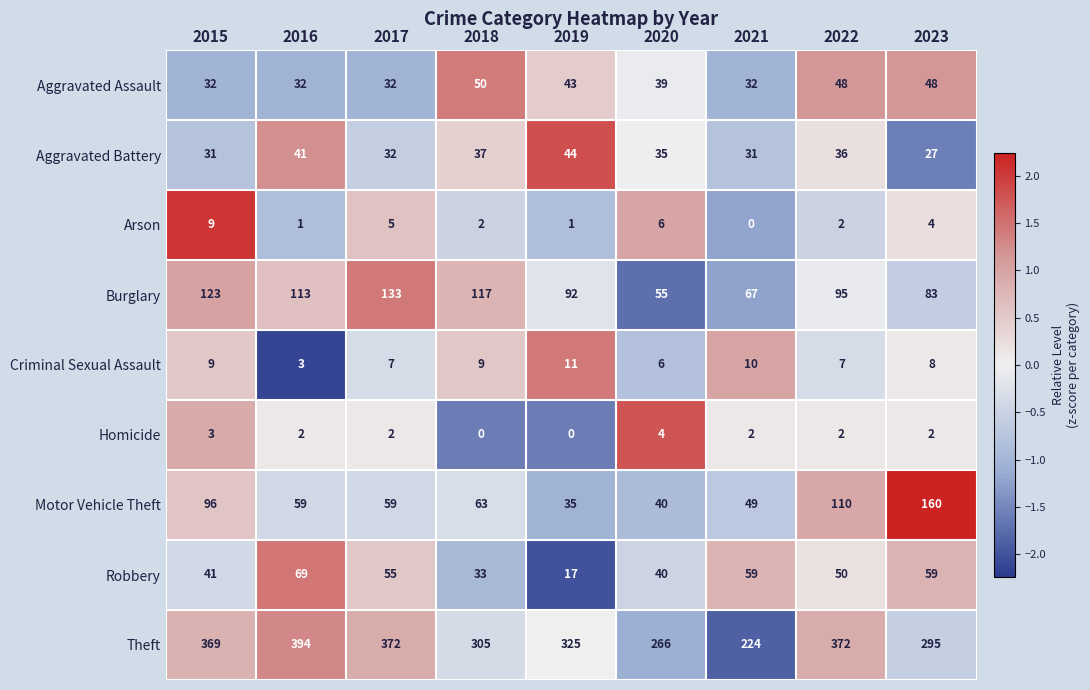

What is the spread (max minus min) of values at 2021?

224